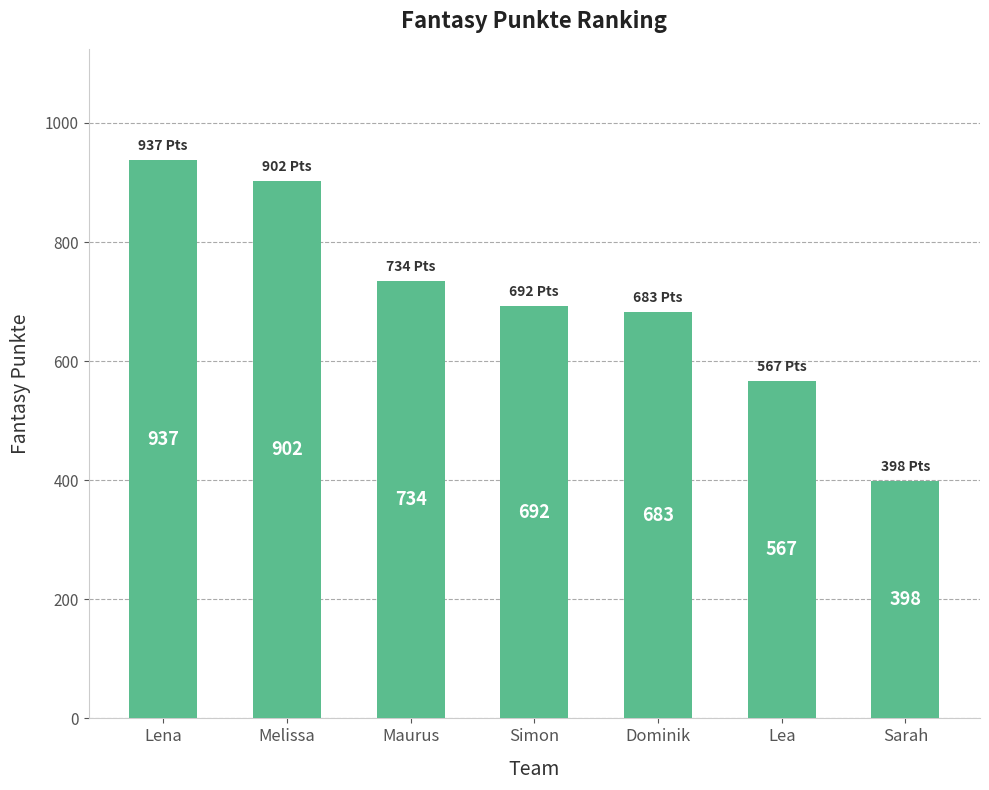

What is the value of the 1st bar from the left?

937